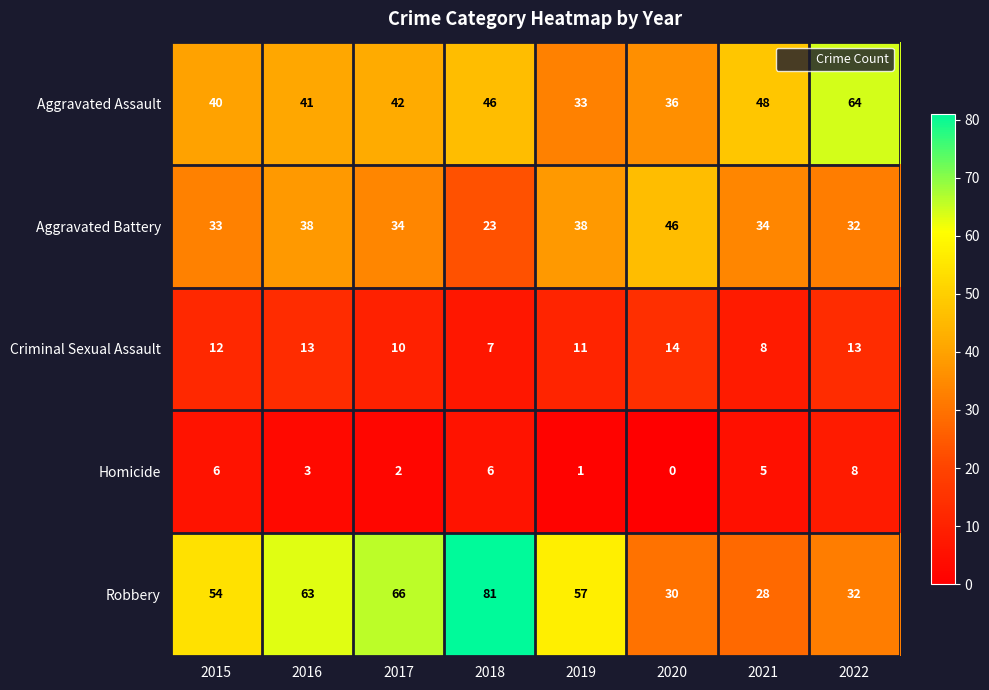

Which series has the largest range (max minus min)?

Robbery